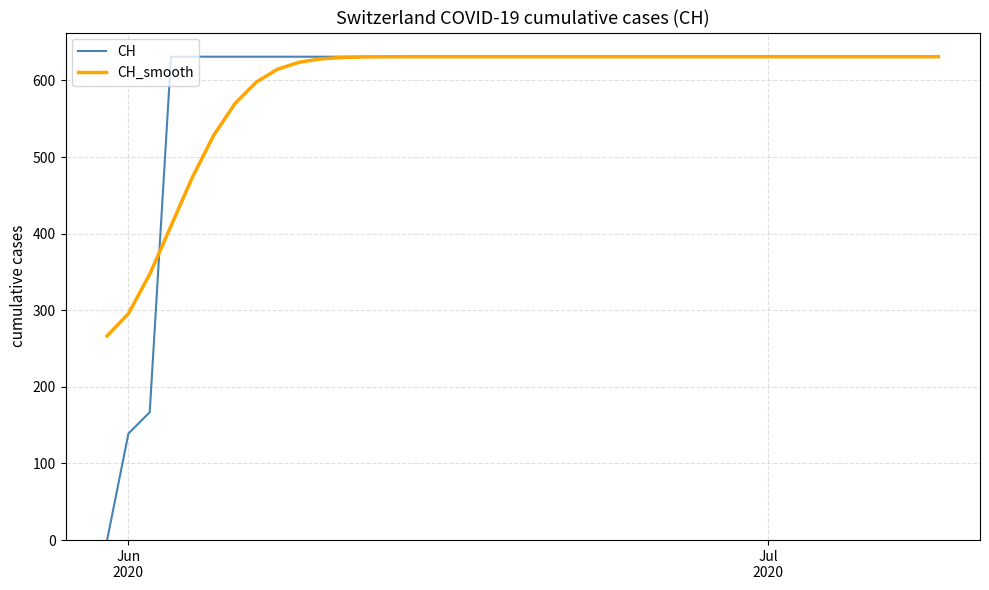

What is the lowest value of the CH_smooth series?

266.6